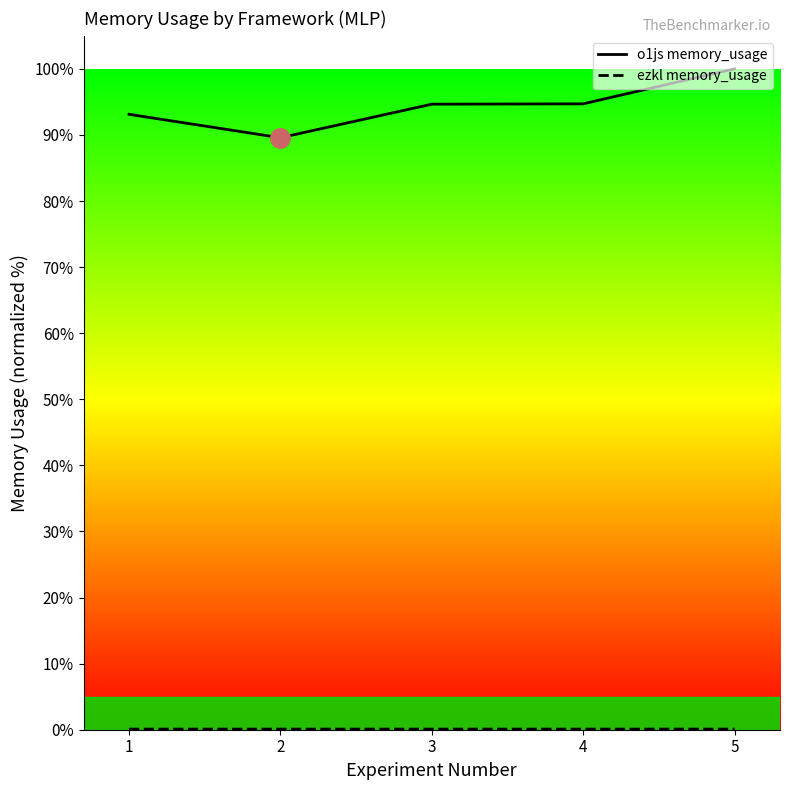

True or false: ezkl memory_usage and o1js memory_usage intersect in this chart.

False